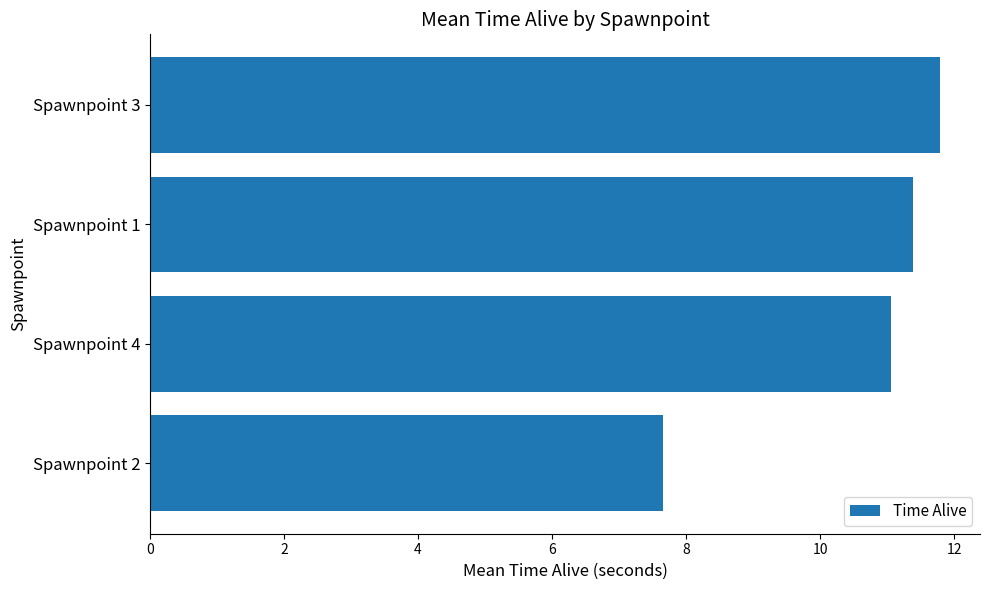

Reading bottom to top, what are all the values shown in this chart?

Spawnpoint 2=7.6	Spawnpoint 4=11.1	Spawnpoint 1=11.4	Spawnpoint 3=11.8